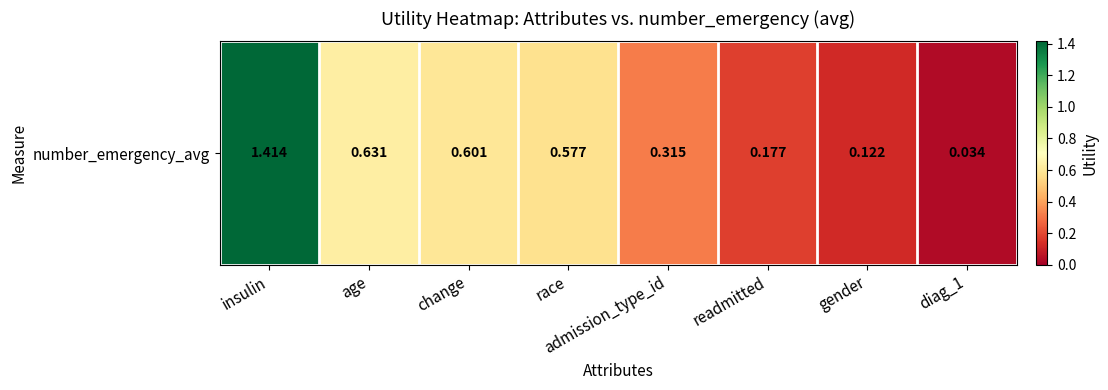

What is the sum of the values at gender and race?

0.7